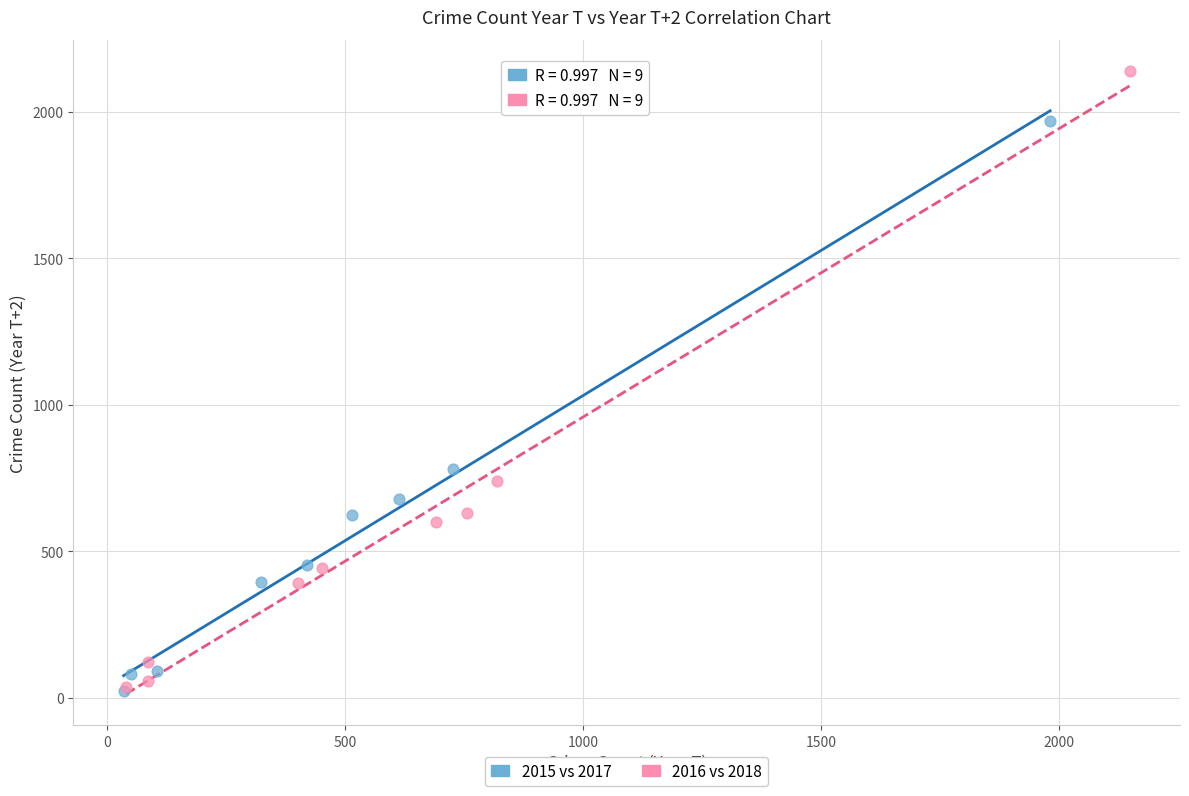

Which series has the widest spread of Y values?

2016 vs 2018